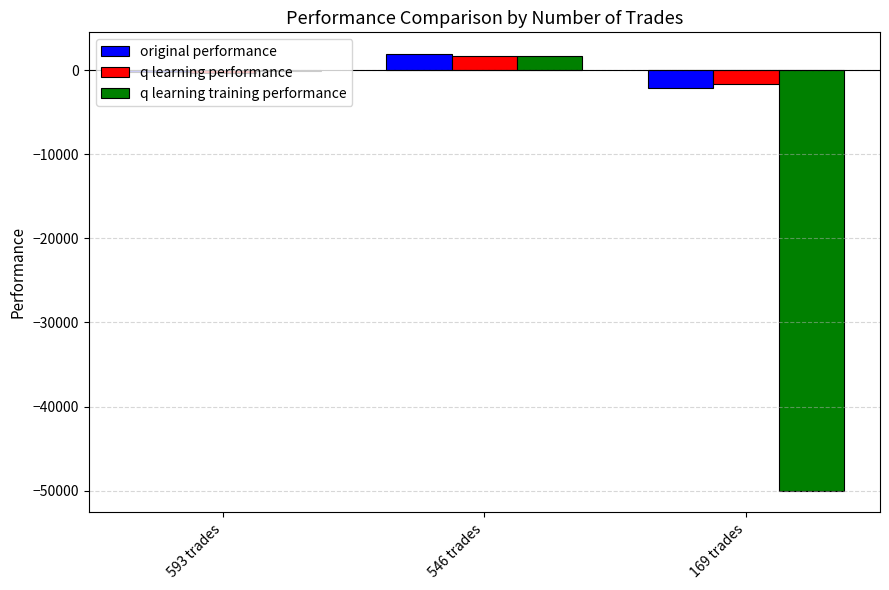

How many values in the q learning performance series exceed -294?

1